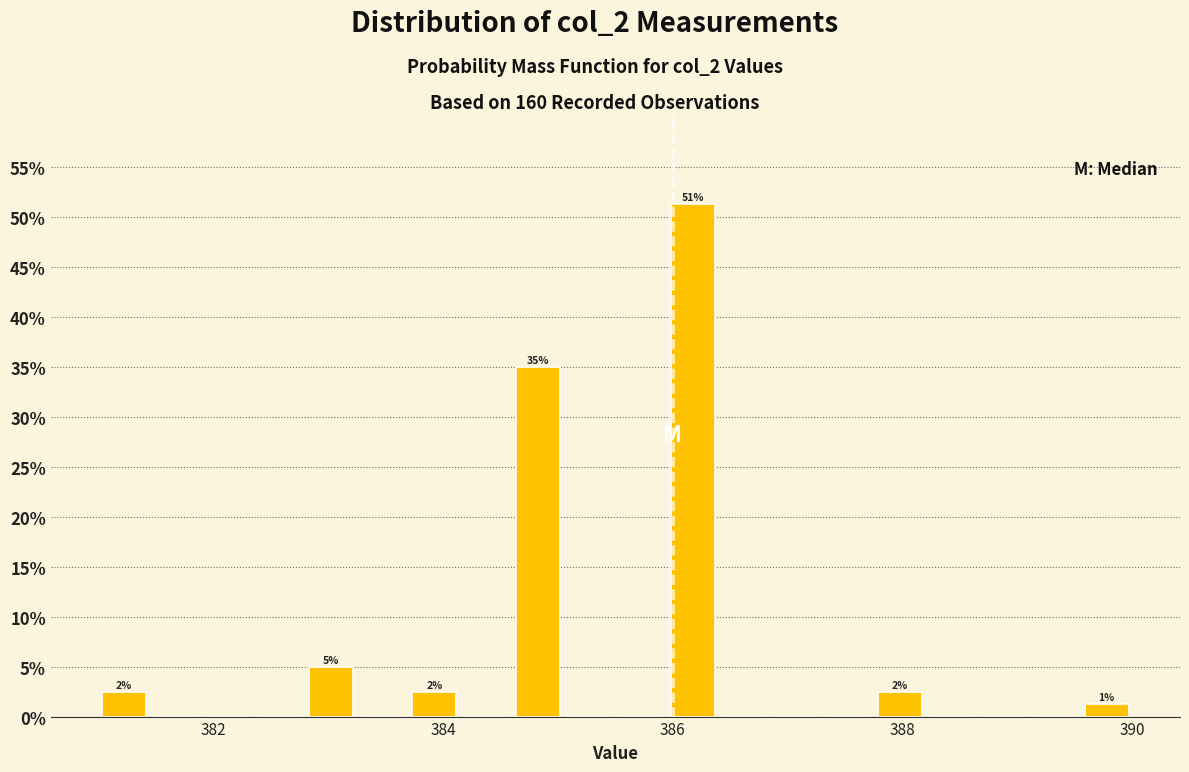

Around what value on the x-axis is the tallest bar? Give the approximate position of its centre, as read against the axis.

386.2